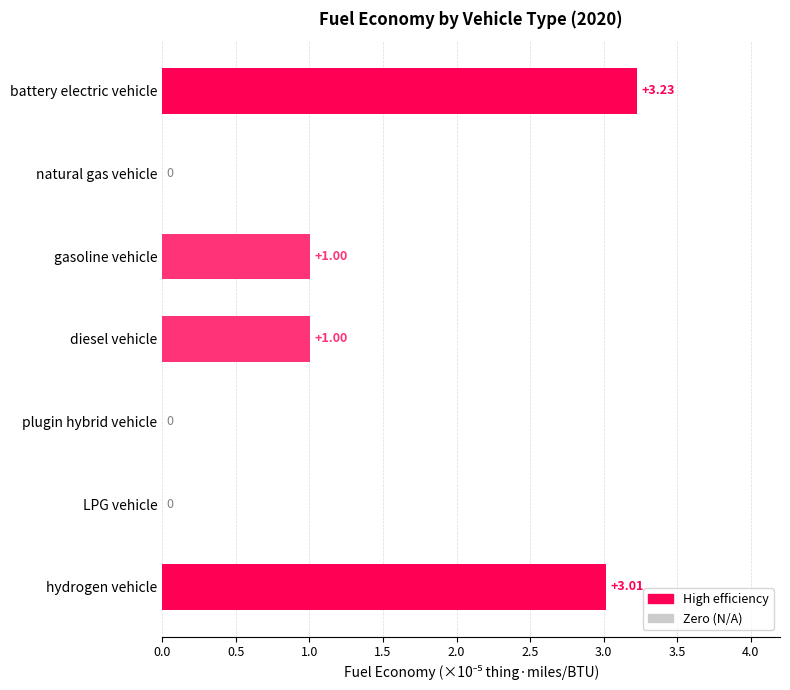

How many values exceed 1?

4